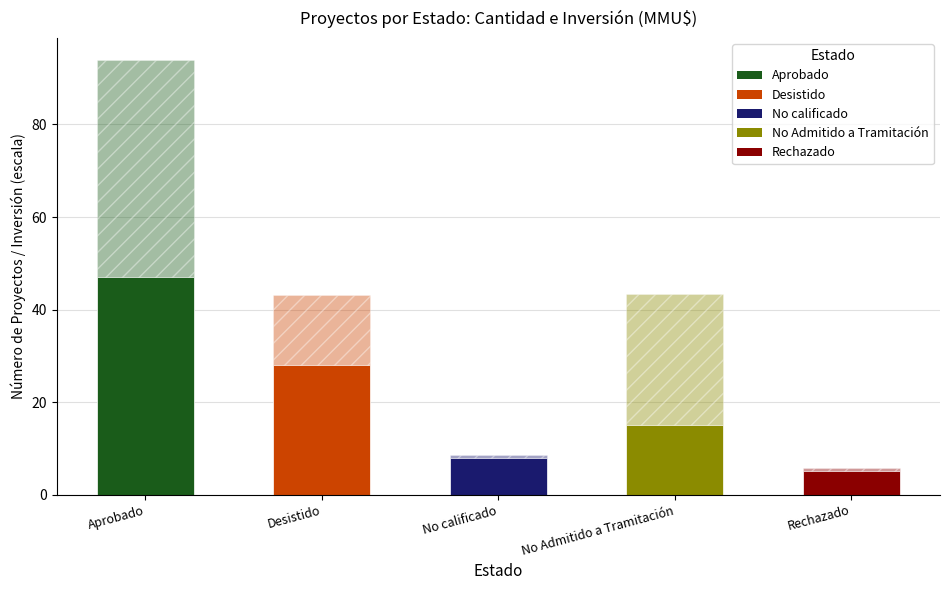

How many data points does each series have?

5